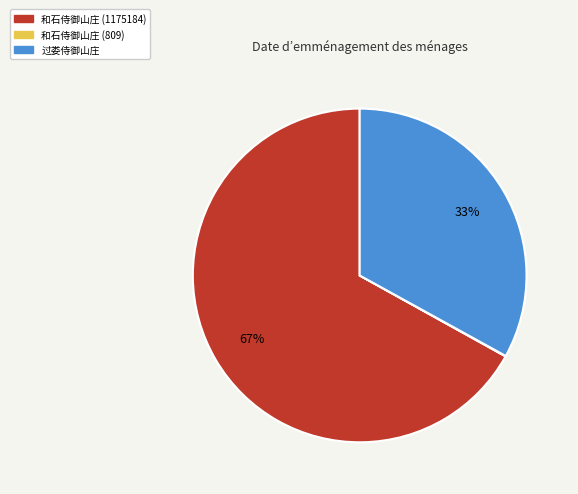

Do 过娄侍御山庄 and 和石侍御山庄 (1175184) together represent more than half of the pie?

Yes